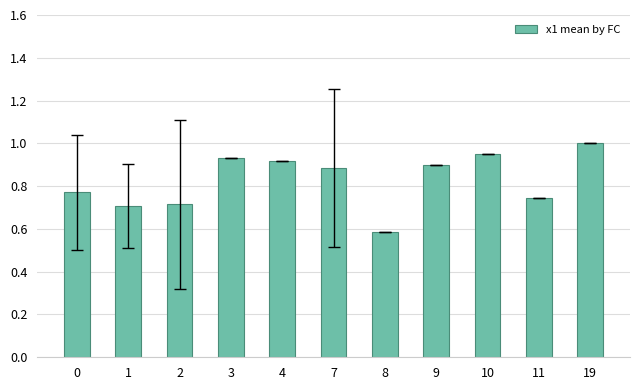

At which label is the value closest to 0?

8